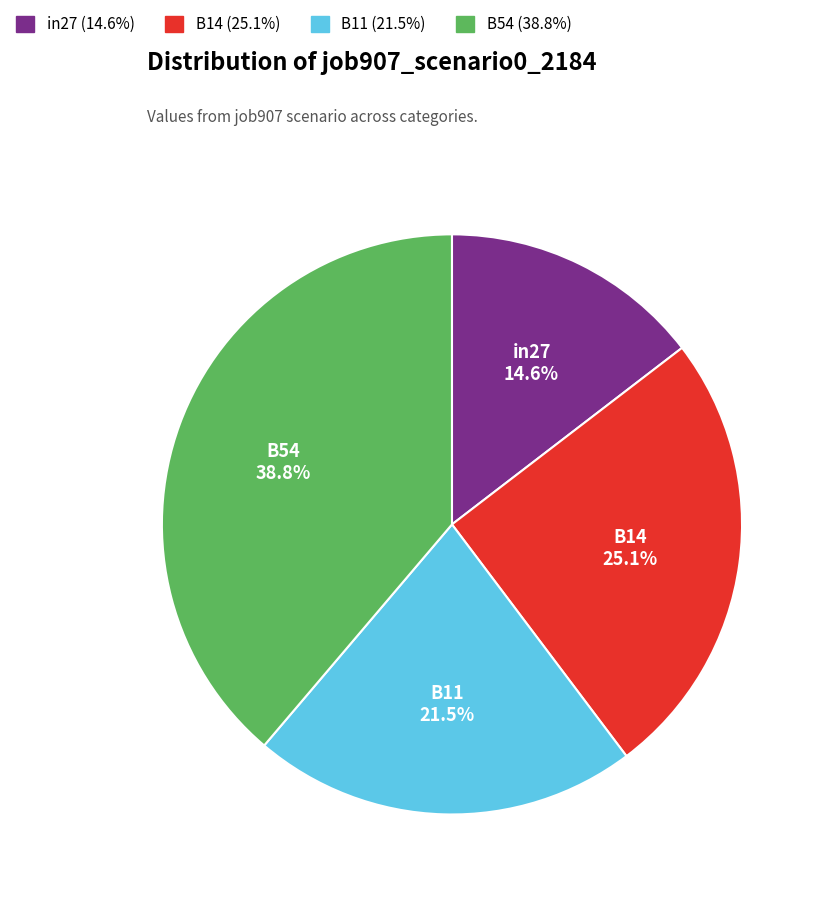

Does any single category account for the majority?

No